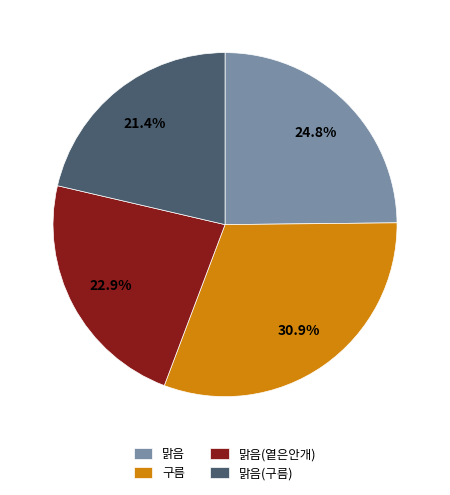

Which has a higher value, 맑음(옅은안개) or 구름?

구름